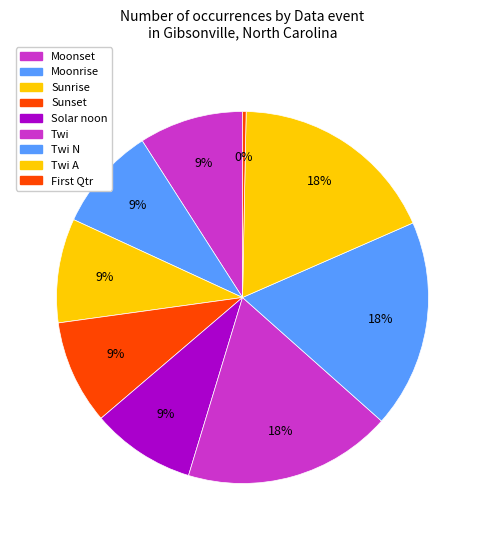

Count the number of slices in the pie.

9